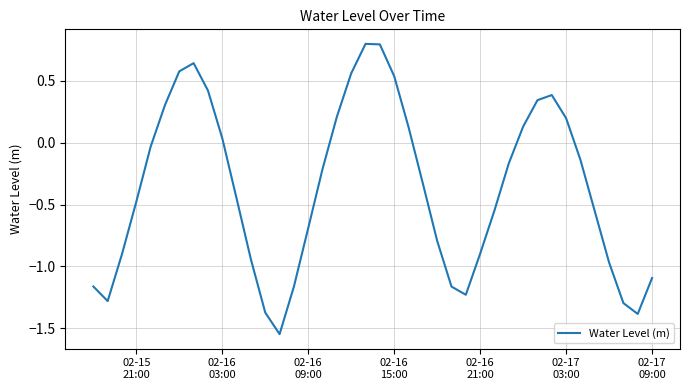

What is the maximum value shown in the chart?

0.8